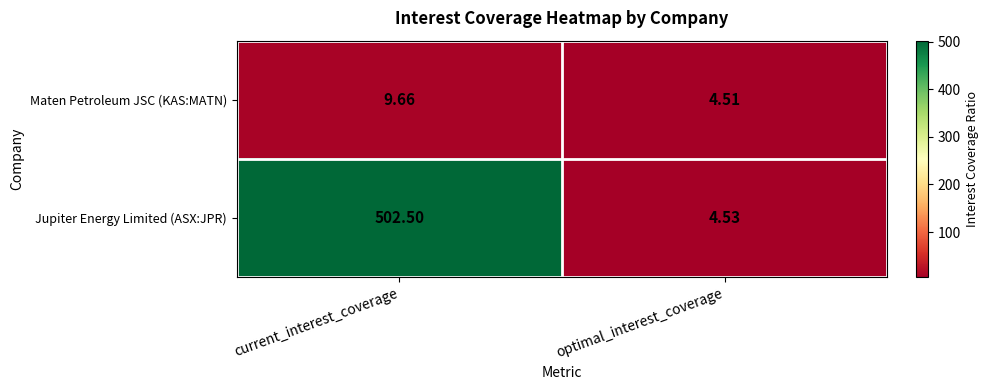

Where does the Jupiter Energy Limited (ASX:JPR) series first go above 502?

current_interest_coverage